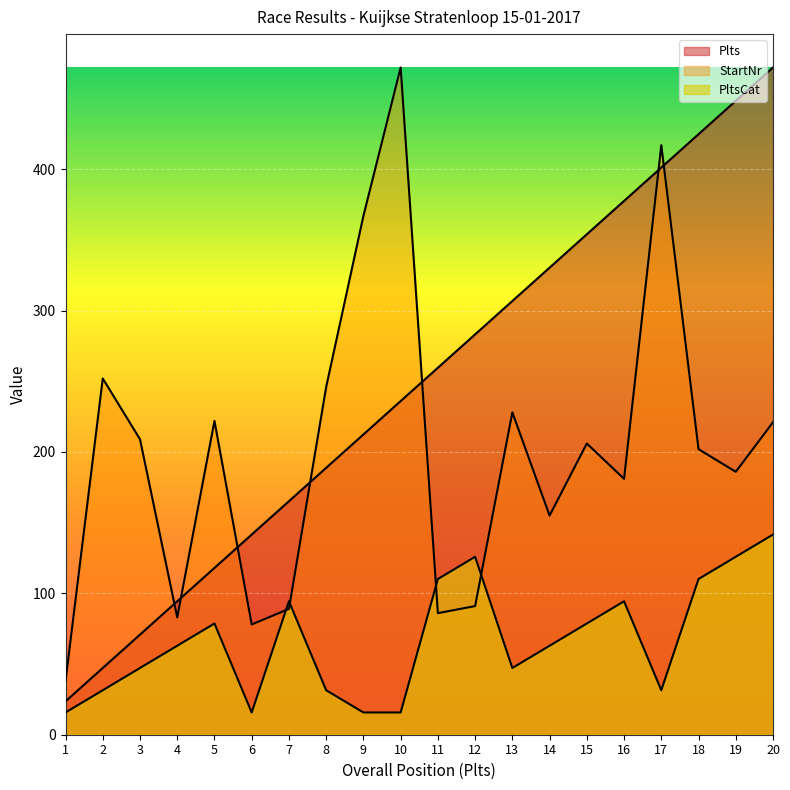

What is the difference between the second highest and second lowest values in the Plts series?

401.2